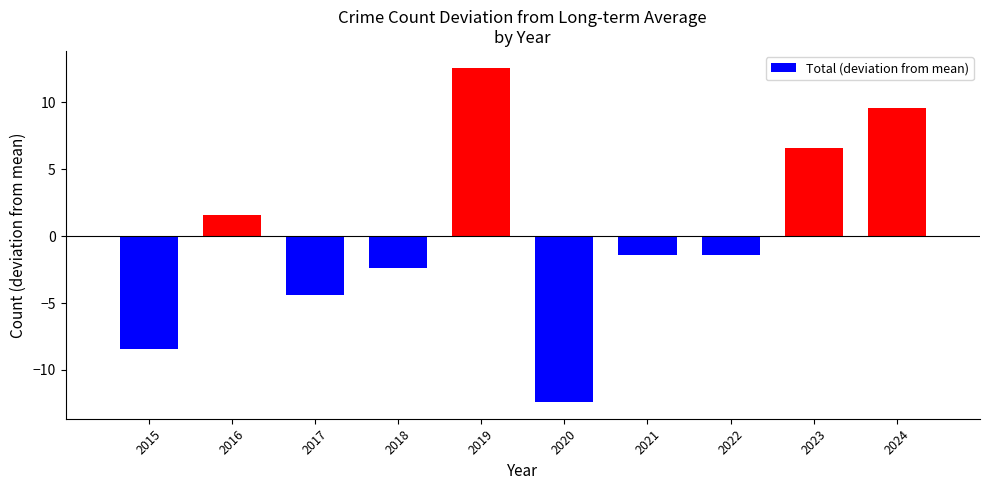

Are the bars horizontal?

No